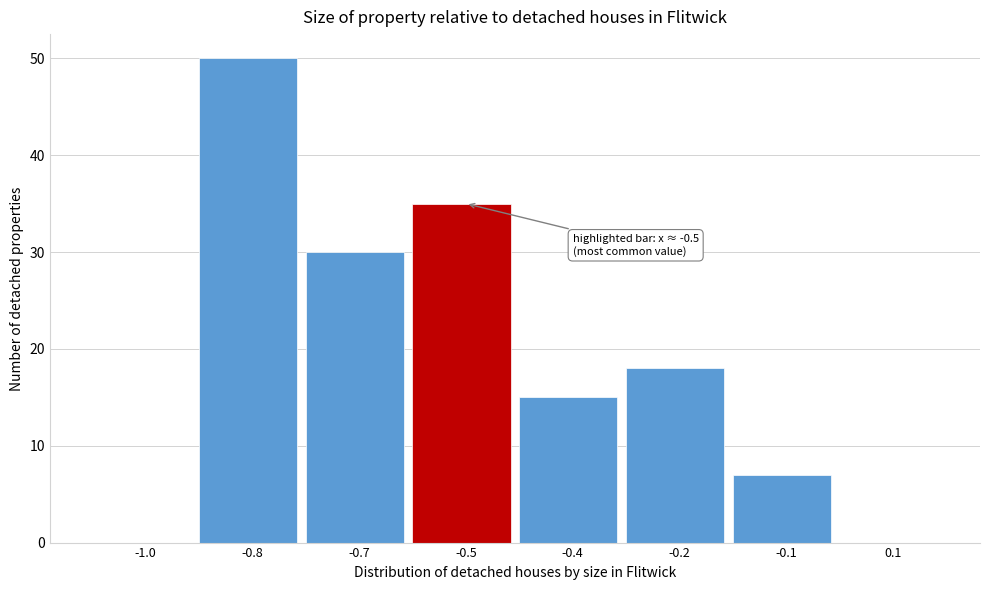

Reading left to right, transcribe all the data shown in this chart.

-1.0=0	-0.8=50	-0.7=30	-0.5=35	-0.4=15	-0.2=18	-0.1=7	0.1=0